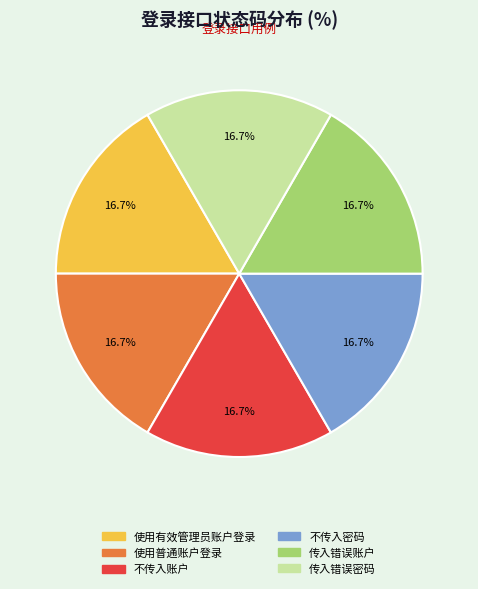

The 传入错误账户 slice represents 26% of the pie. True or false?

False